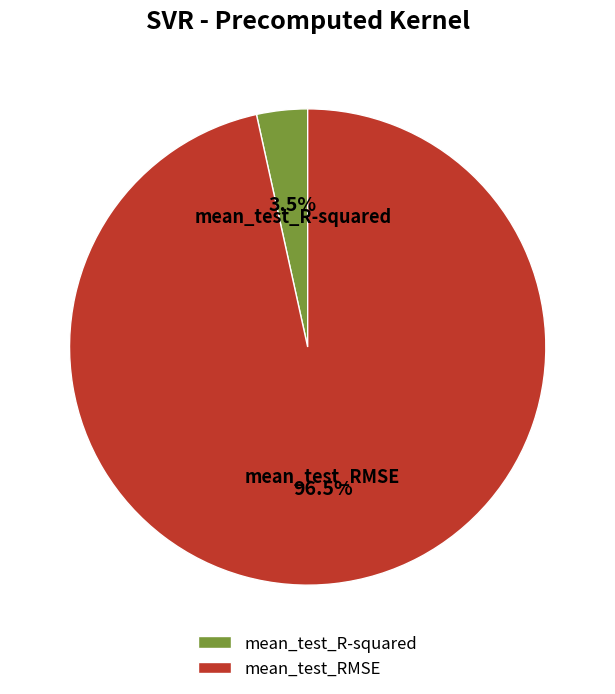

What percentage is NOT represented by mean_test_R-squared?

96.5%